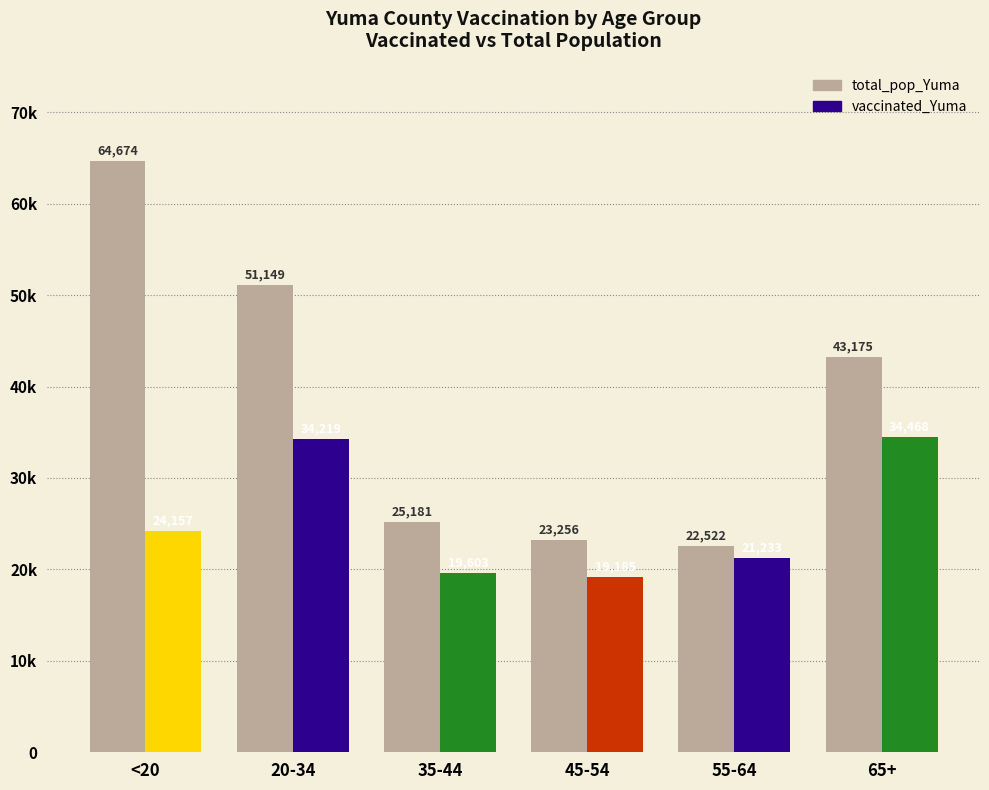

What is the approximate value of vaccinated_Yuma at 35-44, to the nearest 10?

19600